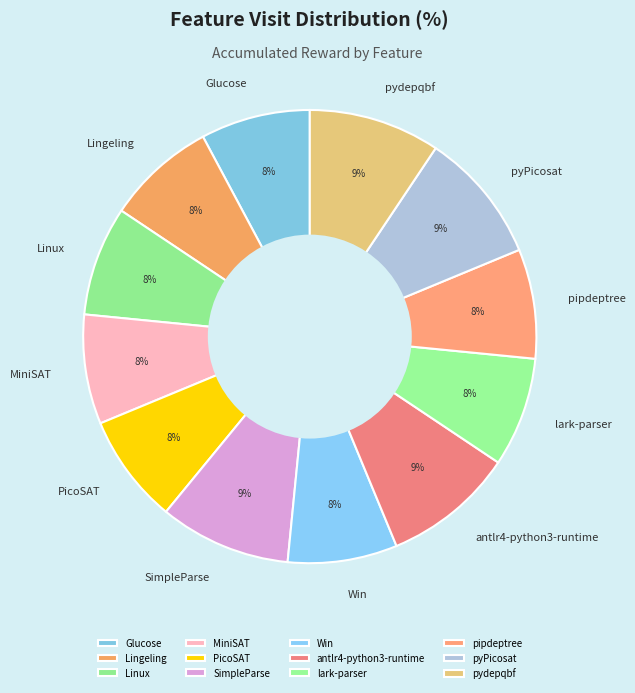

Is Glucose the majority of the pie?

No